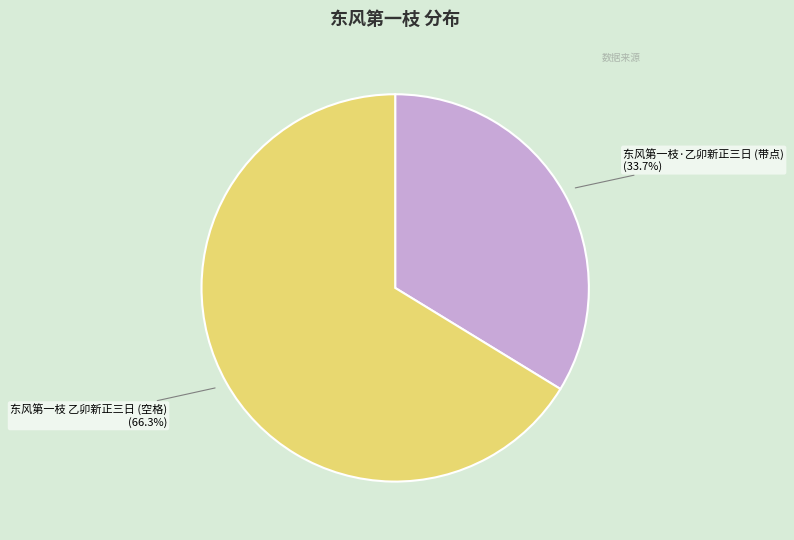

Is there a majority slice in this chart?

Yes